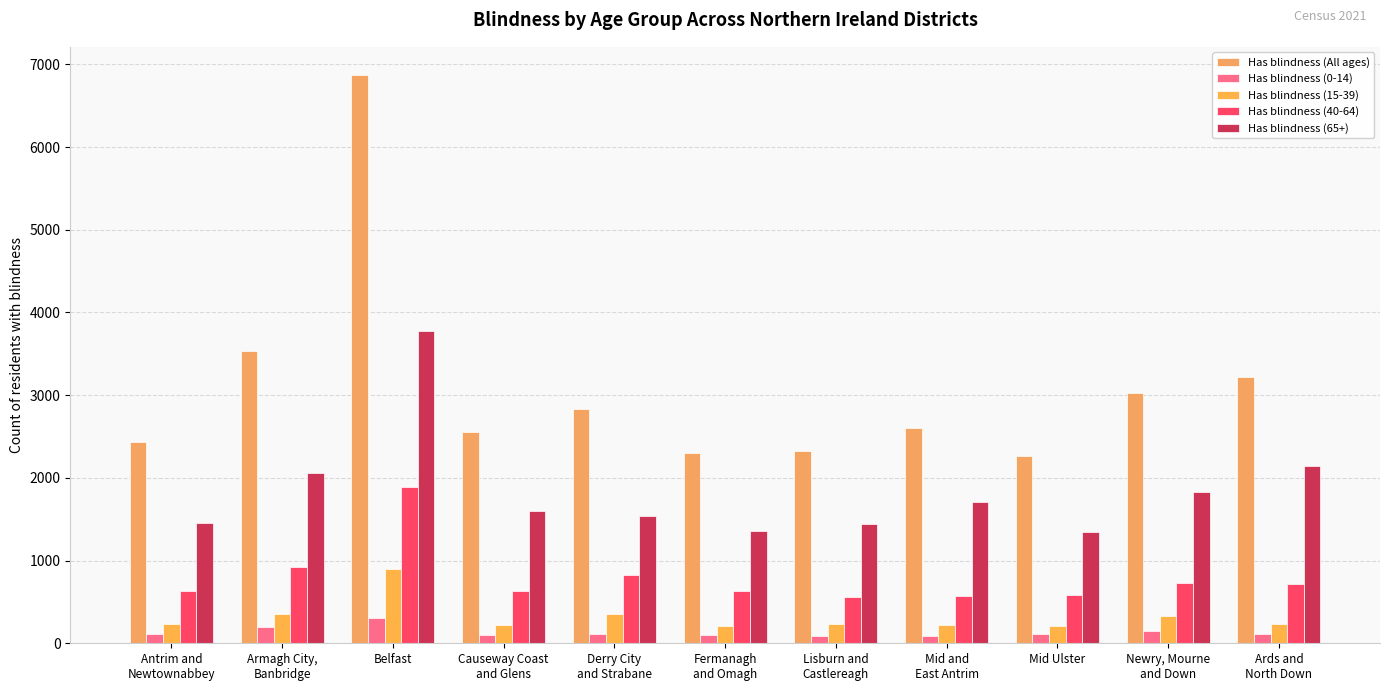

What is the total value across all series at Antrim and
Newtownabbey?

4868